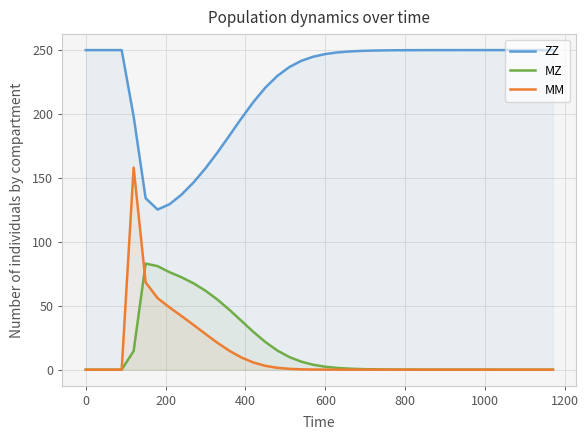

True or false: MZ and ZZ intersect in this chart.

False